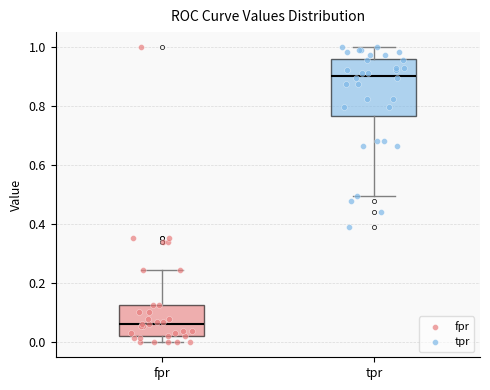

Where does the median line of the box for tpr sit on the y-axis? The values are not printed on the chart, so give them approximately, as read against the axis.

0.90